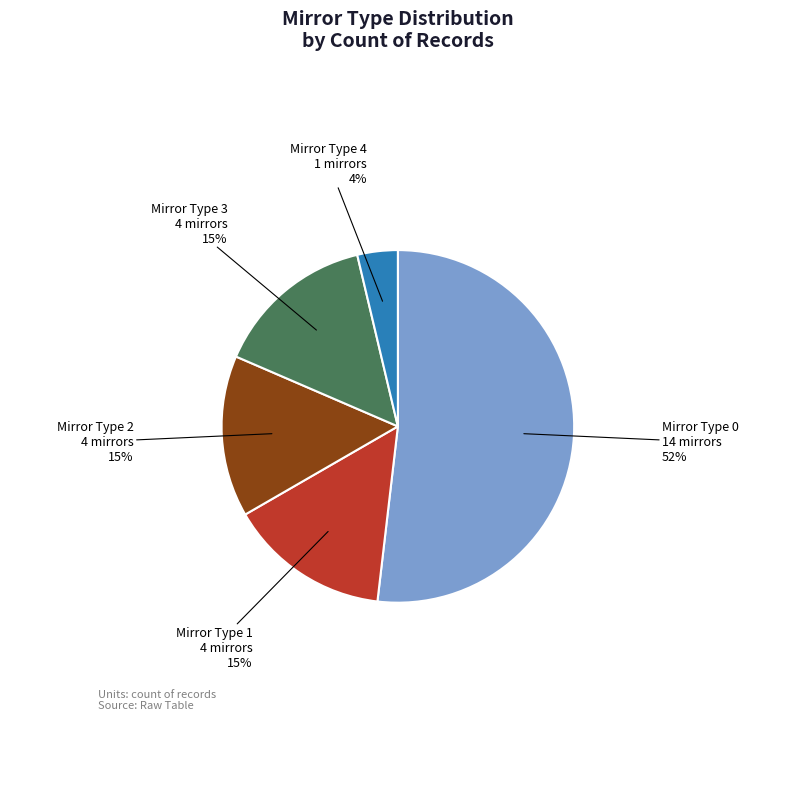

What is the ratio of the value at Mirror Type 3 to the value at Mirror Type 2?

1.0